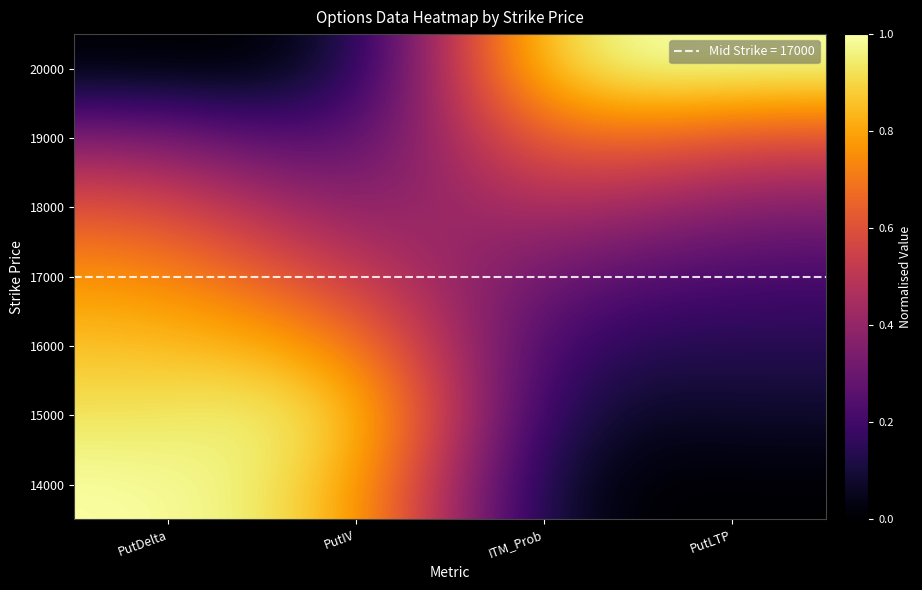

How many categories are shown in the chart?

4